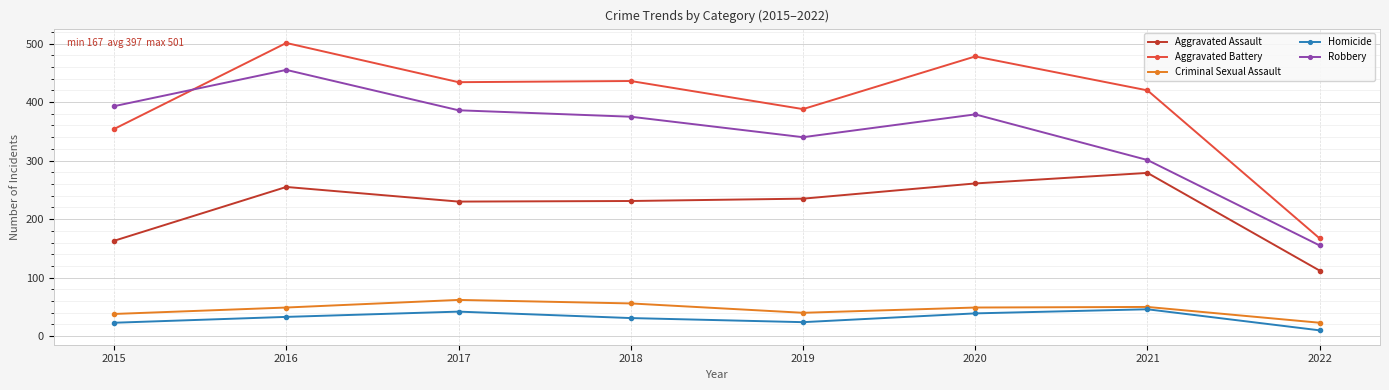

The Criminal Sexual Assault series shows 56 at 2018. True or false?

True